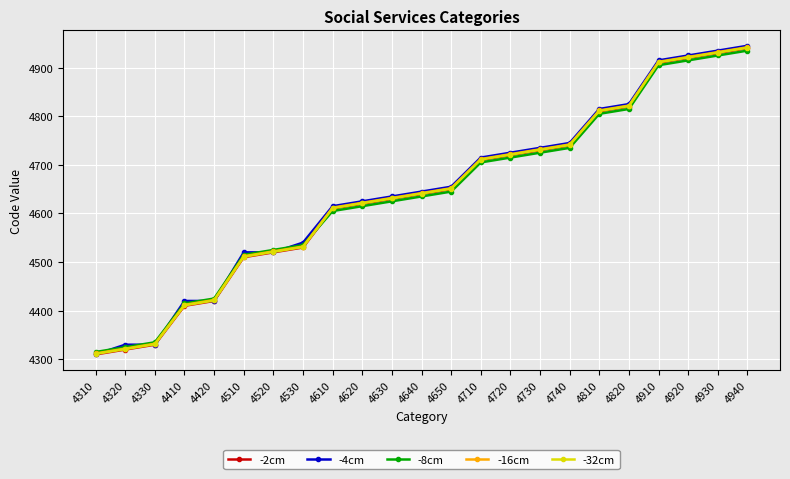

How many series are shown in this chart?

5